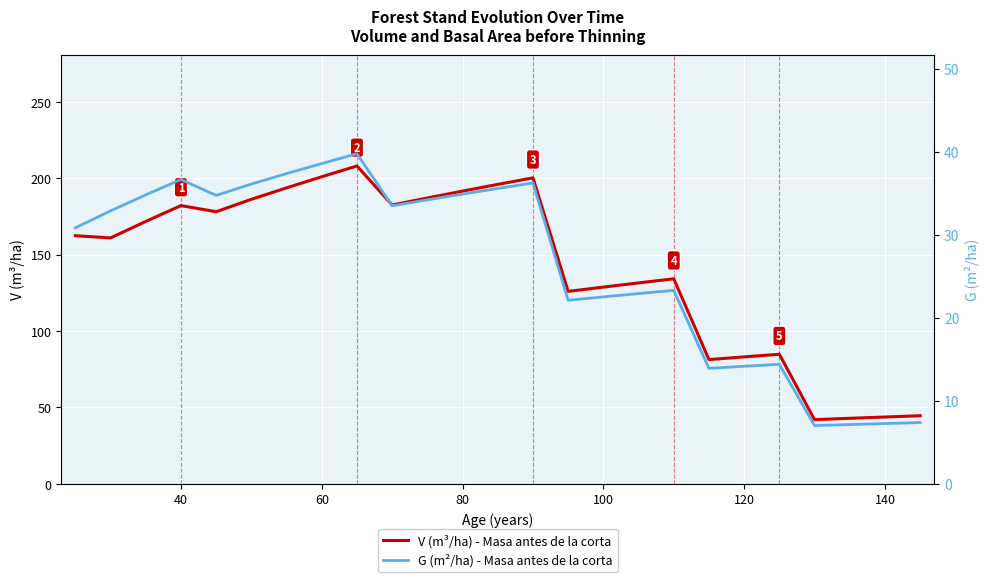

At how many categories does at least one series exceed 129?

16